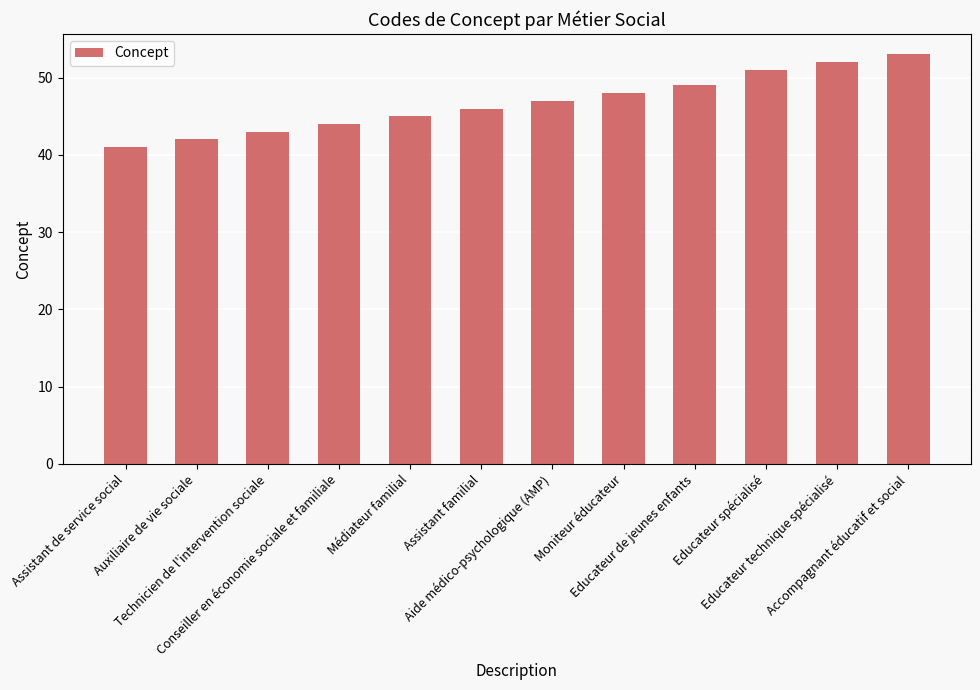

The value at Educateur technique spécialisé is 93. True or false?

False